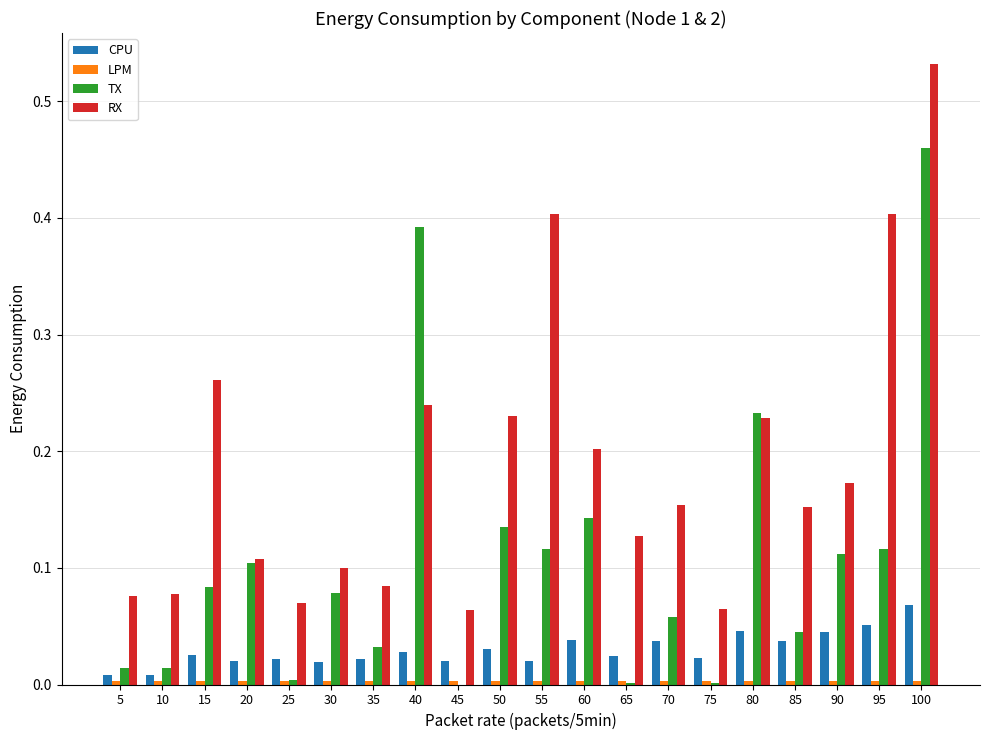

The value of TX at 75 is 0.0. True or false?

True